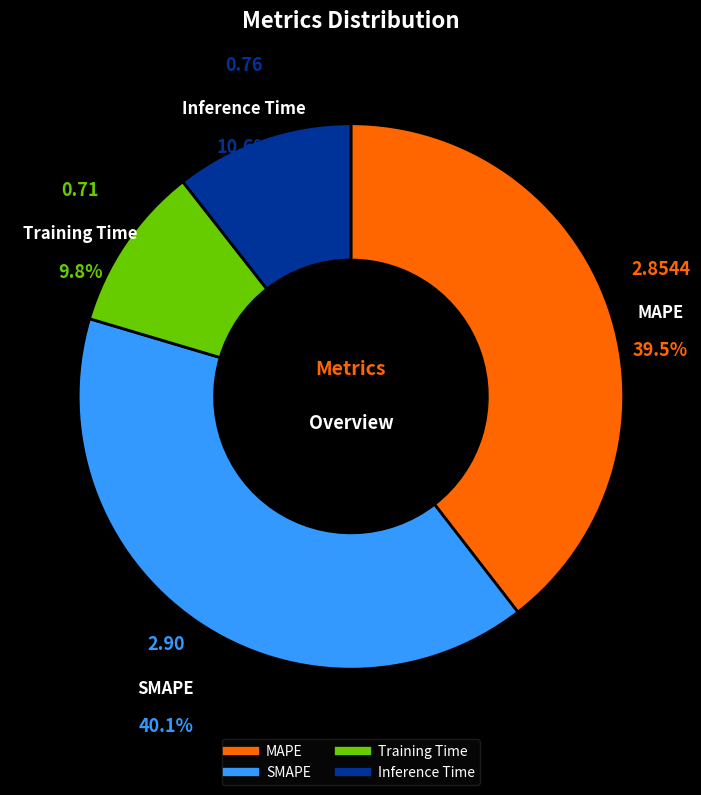

Rank the categories by value from highest to lowest.

SMAPE, MAPE, Inference Time, Training Time